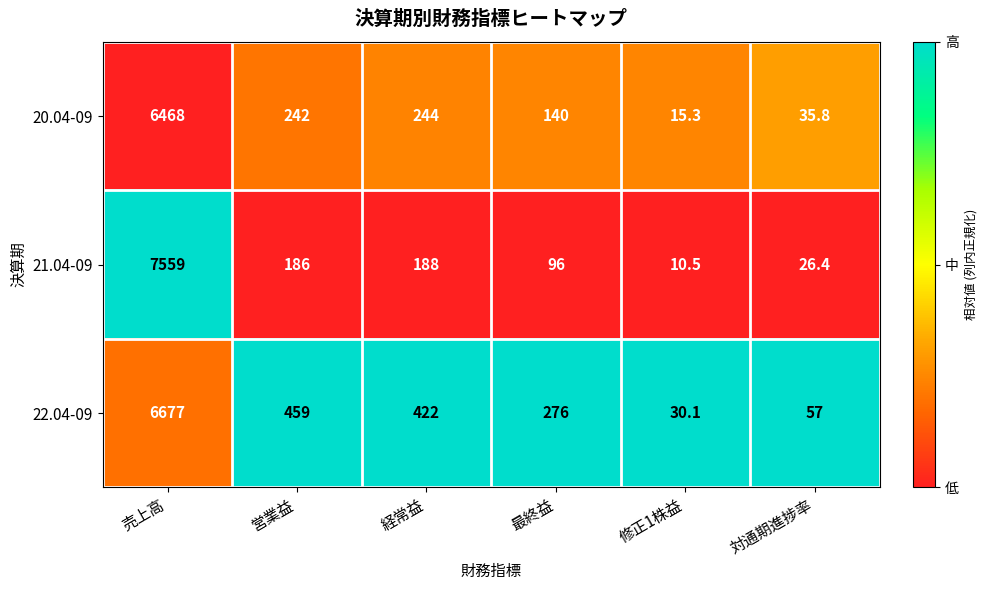

At which category is the sum across all series the highest?

売上高